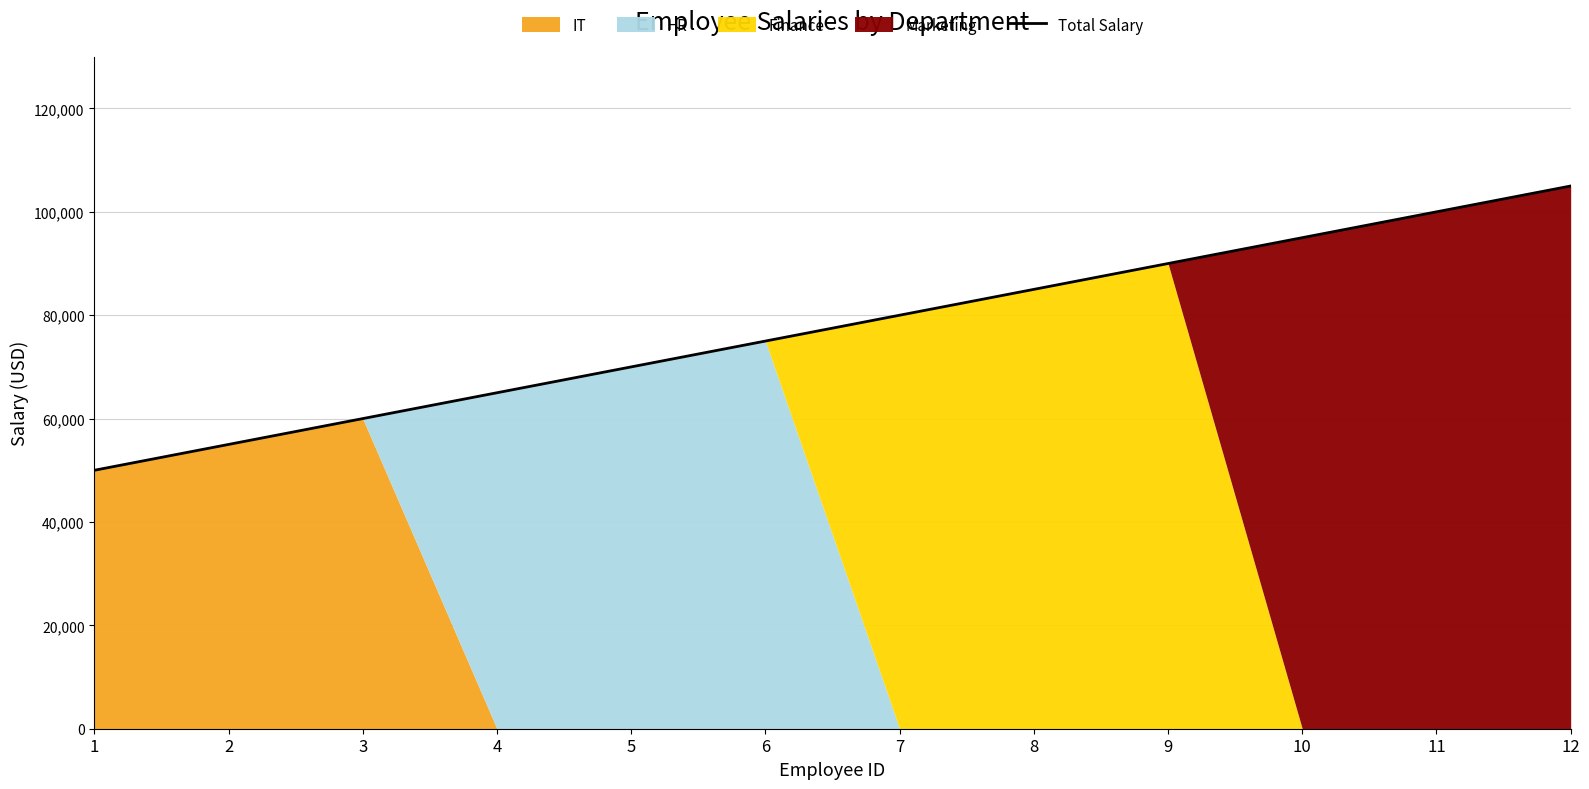

How many data points are less than 80000?

6